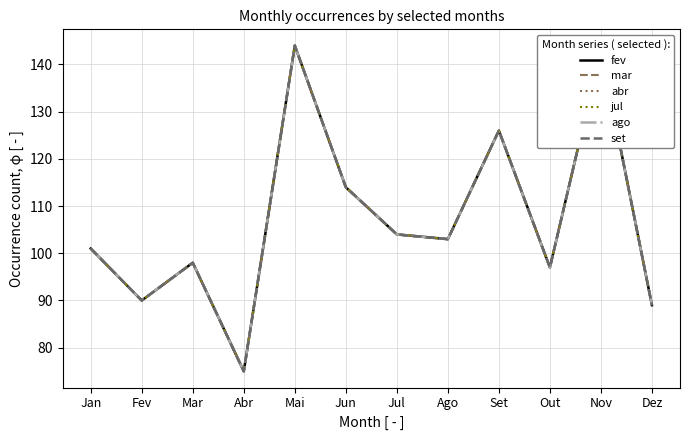

What value does the ago series have at Jun, to the nearest 10?

110